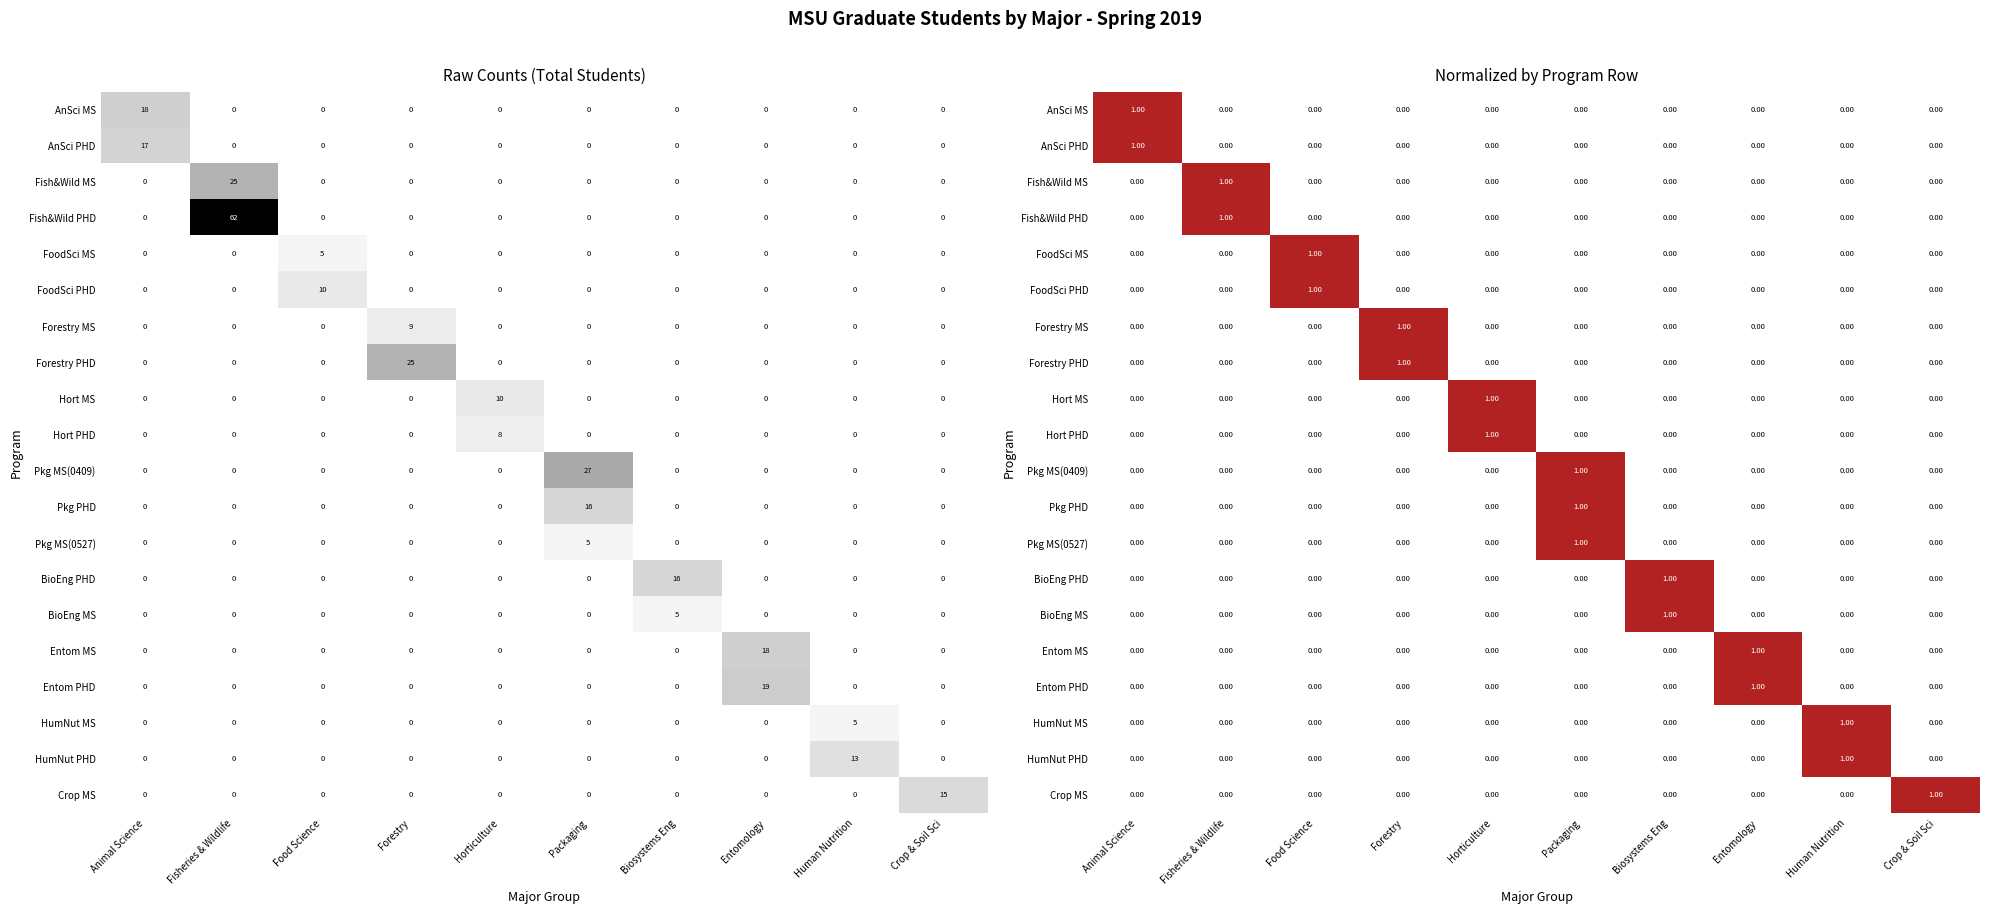

How many data points in AnSci PHD are above 0?

1